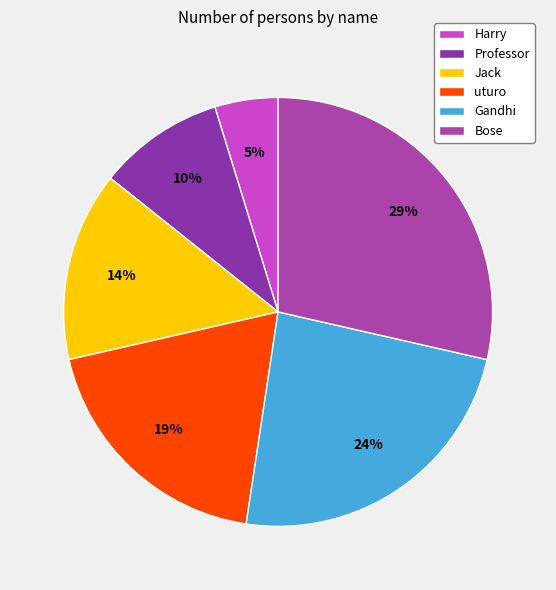

Which category has the biggest portion of the pie?

Bose